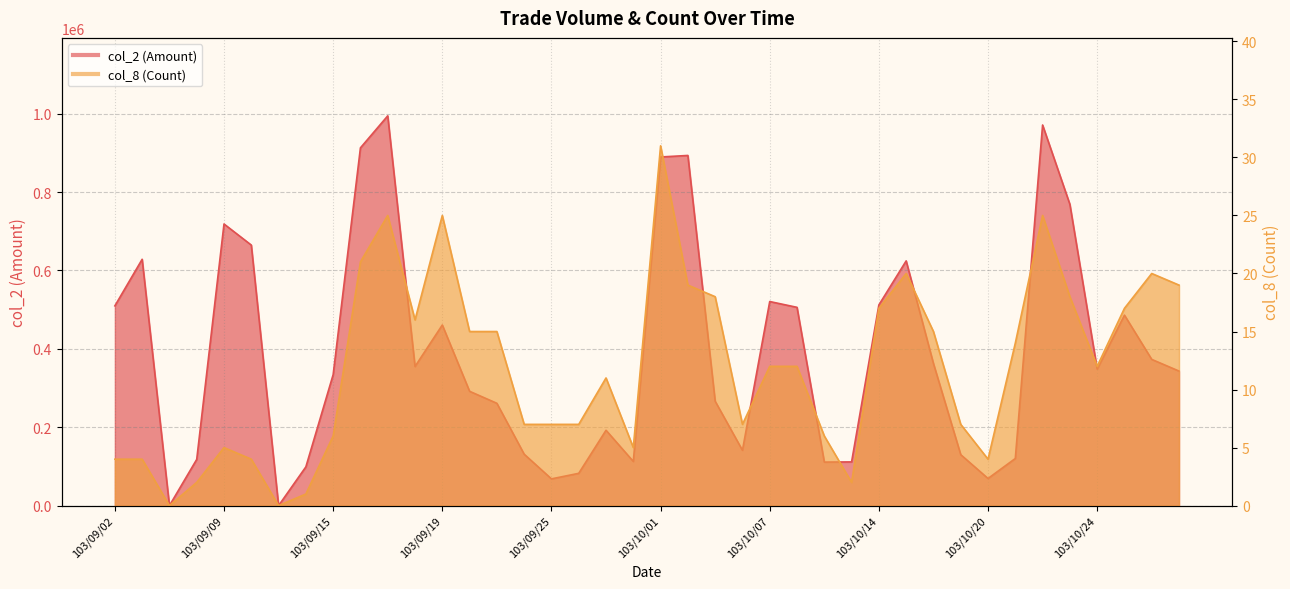

What is the label of the 34th point from the left?

103/10/21